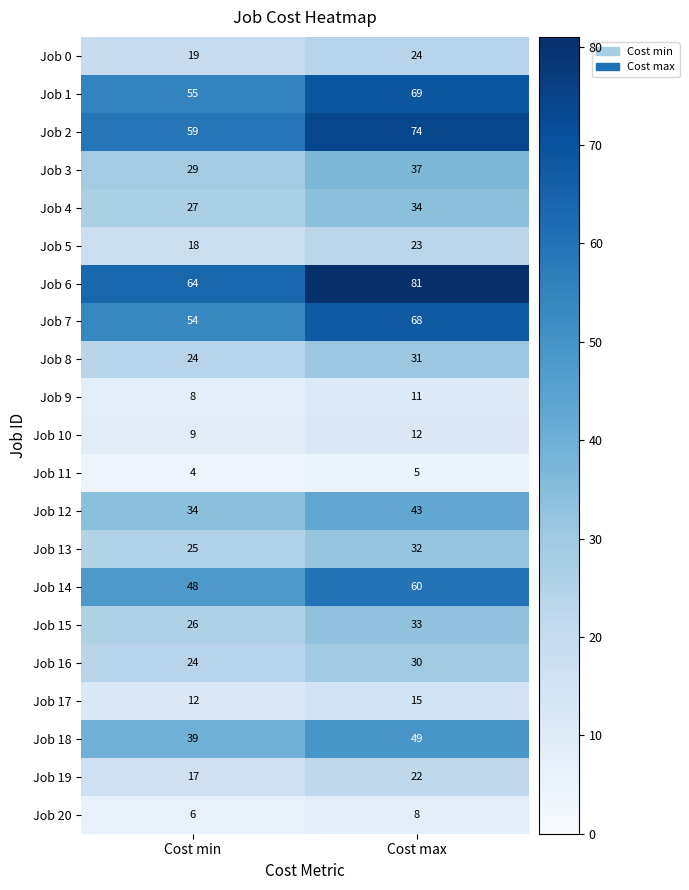

Which label corresponds to the smallest value in the chart?

Cost min